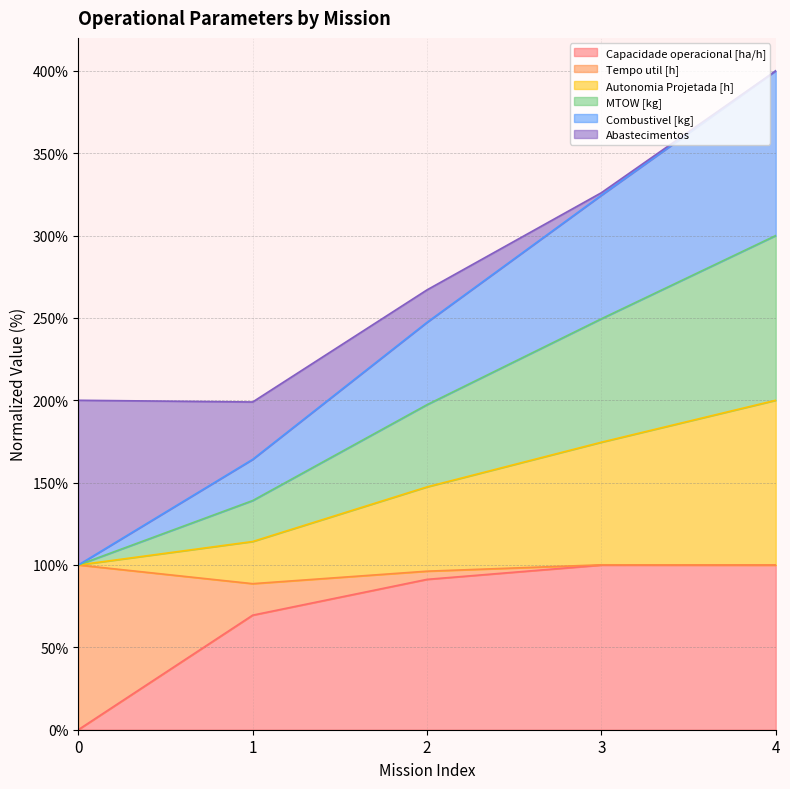

How many data points does each series have?

5